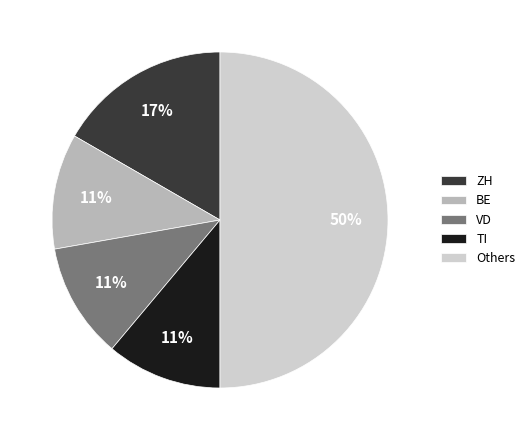

Is ZH the majority of the pie?

No